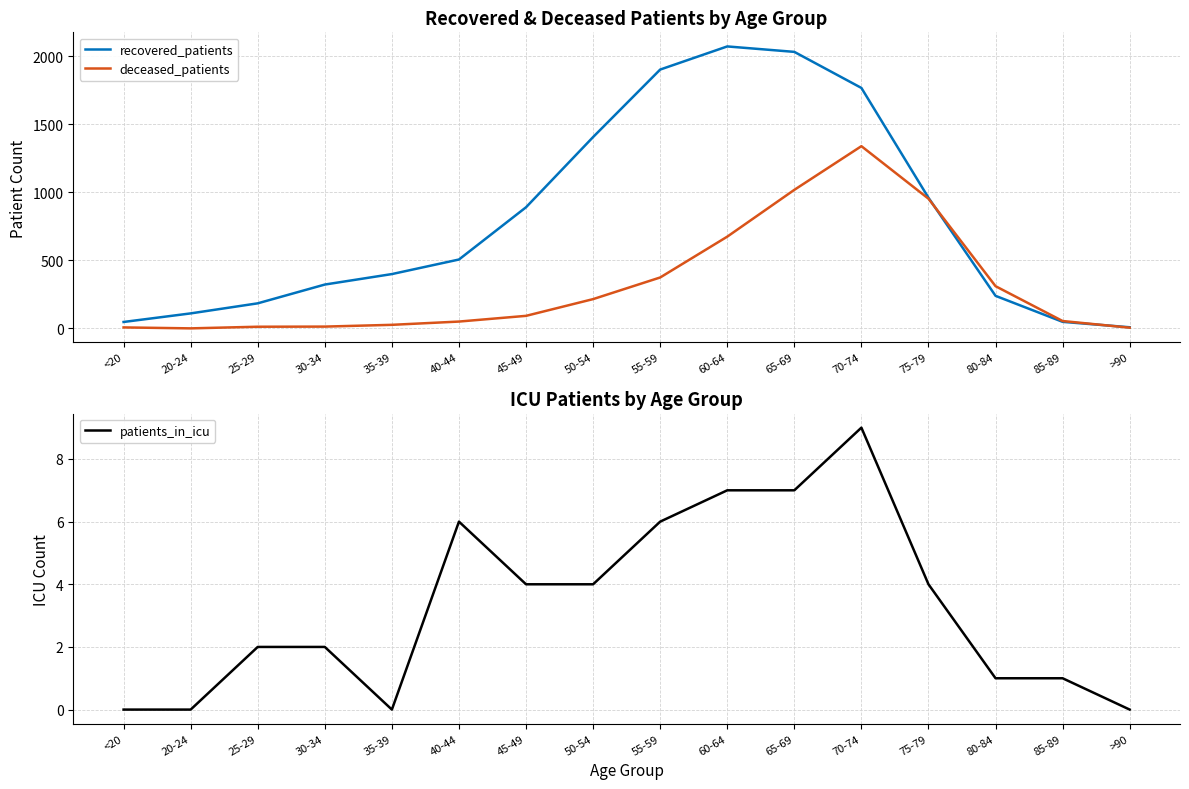

Rank the series by their average value, from highest to lowest.

recovered_patients, deceased_patients, patients_in_icu